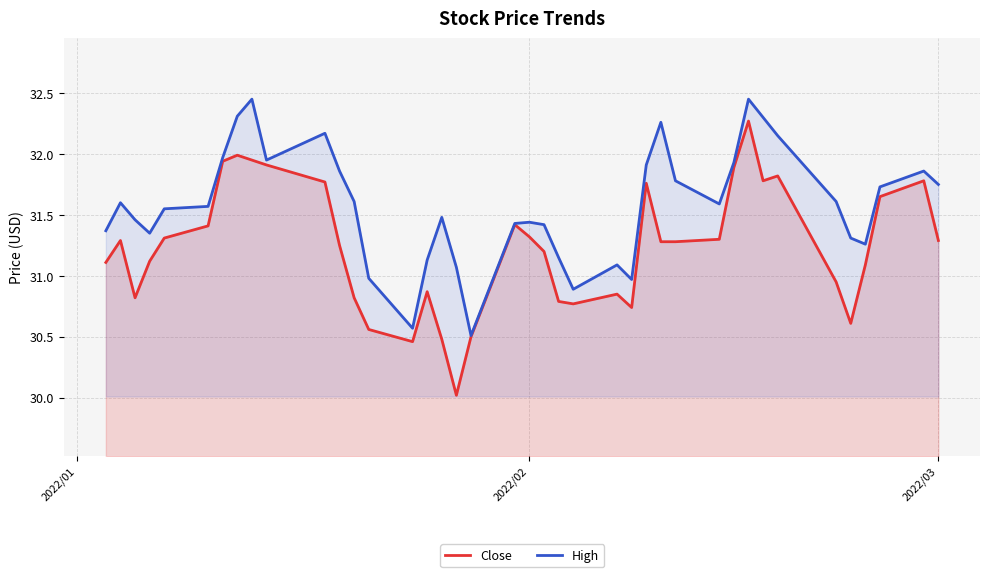

List the series in order of their peak value, lowest first.

Close, High